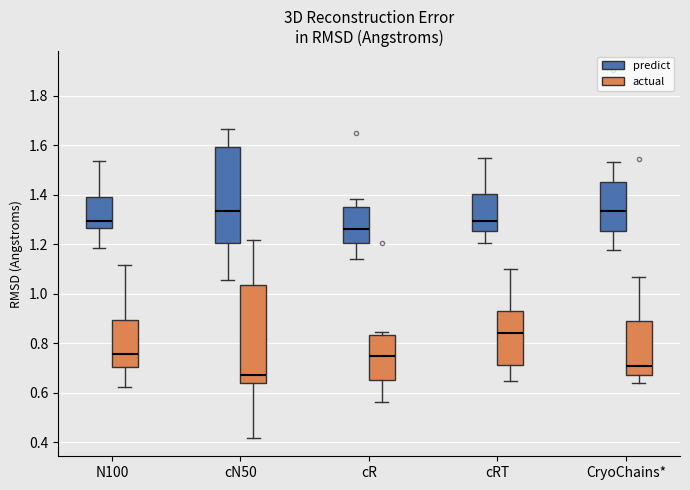

Reading left to right, read every box against the y-axis: the position of its median line, the range the box covers, and the ends of its whiskers. The values are not printed on the chart, so give them approximately, as read against the axis.

N100 (predict): median 1.30, box 1.26 to 1.40, whiskers 1.18 to 1.54
N100 (actual): median 0.76, box 0.70 to 0.90, whiskers 0.62 to 1.12
cN50 (predict): median 1.34, box 1.20 to 1.60, whiskers 1.06 to 1.66
cN50 (actual): median 0.68, box 0.64 to 1.04, whiskers 0.42 to 1.22
cR (predict): median 1.26, box 1.20 to 1.36, whiskers 1.14 to 1.38
cR (actual): median 0.74, box 0.66 to 0.84, whiskers 0.56 to 0.84 (just above the box's upper edge)
cRT (predict): median 1.30, box 1.26 to 1.40, whiskers 1.20 to 1.54
cRT (actual): median 0.84, box 0.72 to 0.94, whiskers 0.64 to 1.10
CryoChains* (predict): median 1.34, box 1.26 to 1.46, whiskers 1.18 to 1.54
CryoChains* (actual): median 0.70, box 0.68 to 0.88, whiskers 0.64 to 1.06